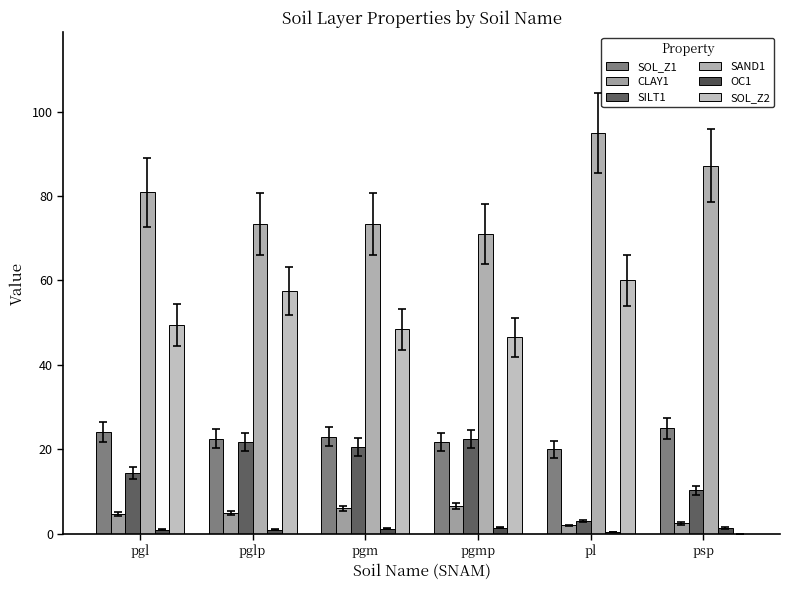

The CLAY1 series shows 5.0 at pglp. True or false?

True